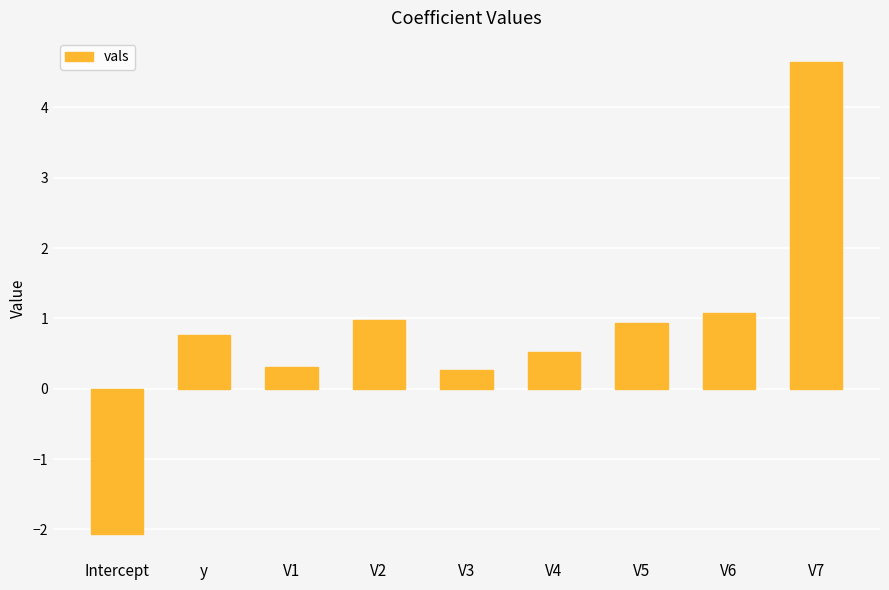

What is the label of the 4th bar from the left?

V2